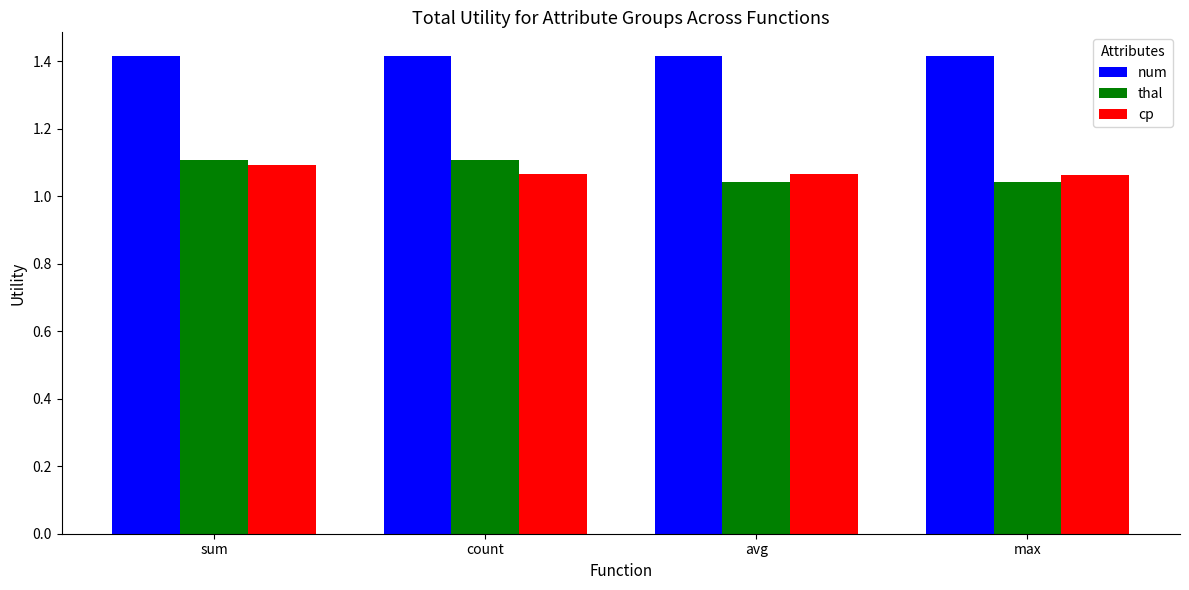

Are the bars grouped side by side (vs. stacked)?

Yes